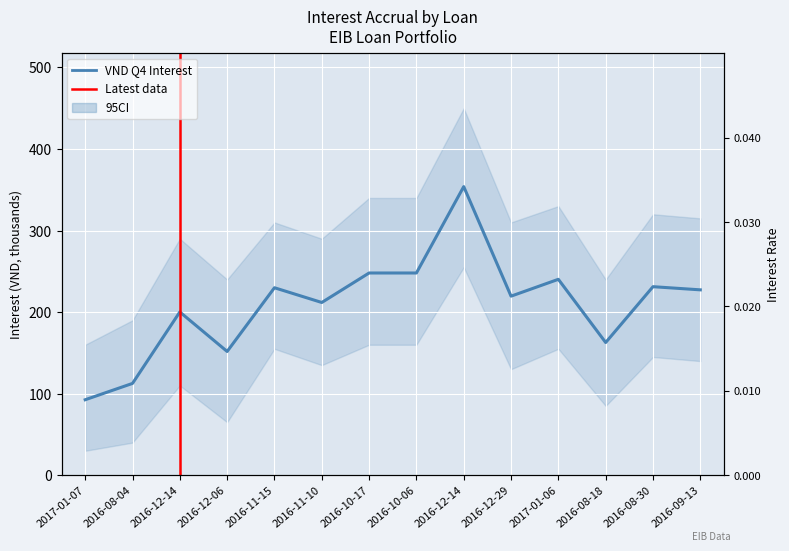

Count the interest rate values in the range 0 to 1.

14